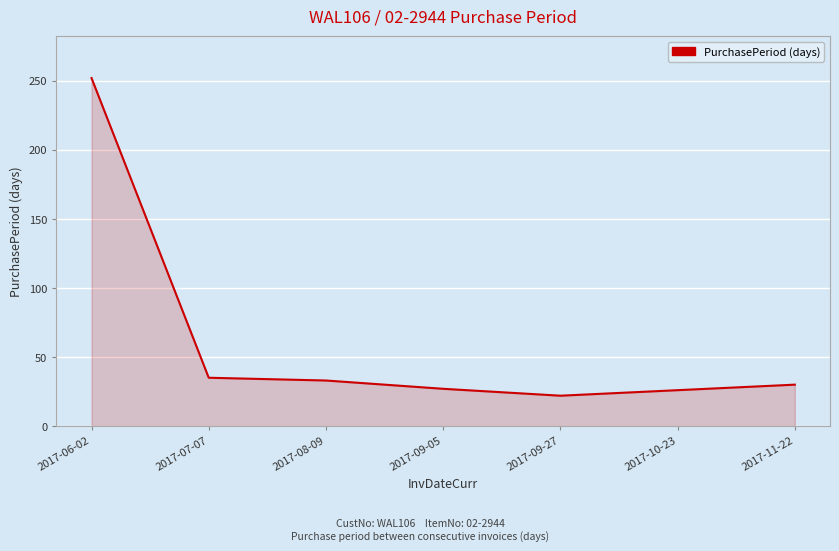

What is the change in value from 2017-07-07 to 2017-09-05?

-8